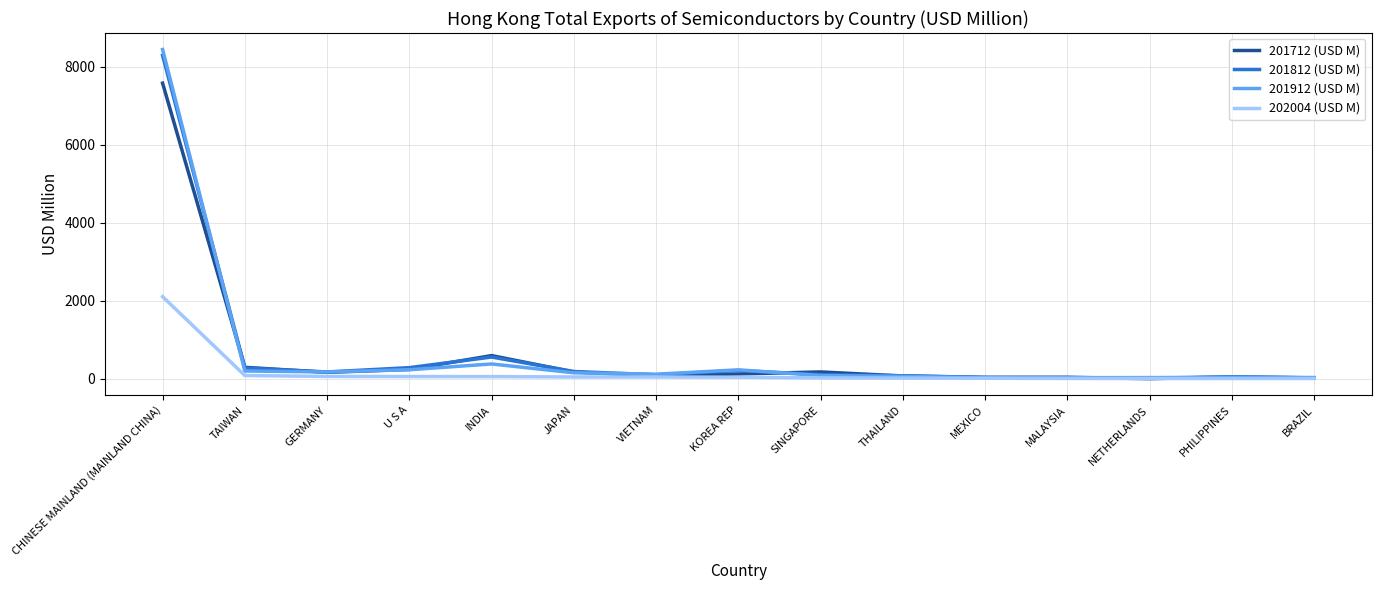

What is the highest value of the 202004 (USD M) series?

2106.1